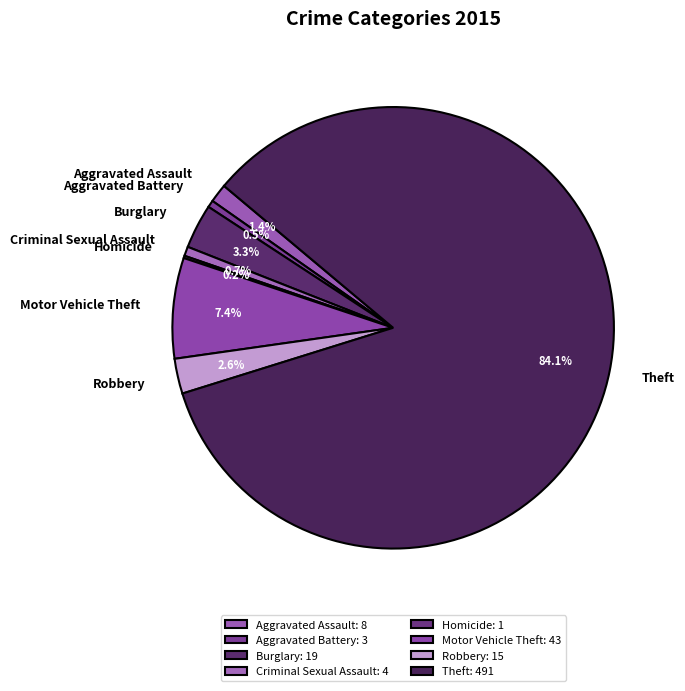

To the nearest percent, what percentage of the pie is Robbery?

3%